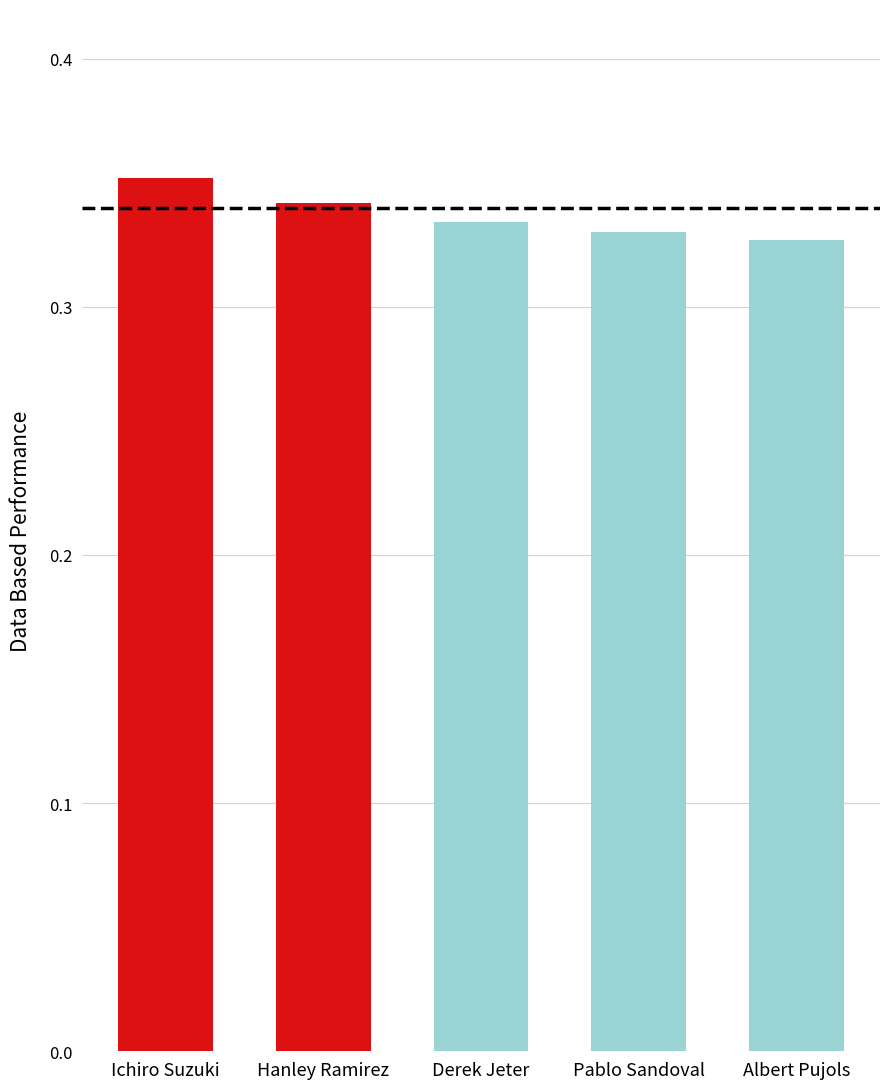

The chart shows a value of 0.2 at Ichiro Suzuki. True or false?

False